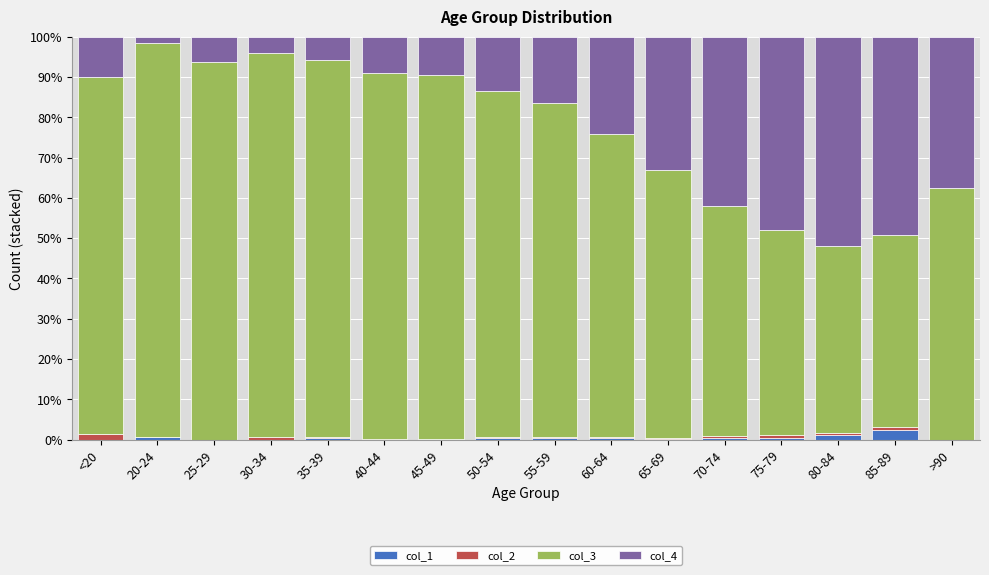

The col_1 series shows 0.2 at 65-69. True or false?

True